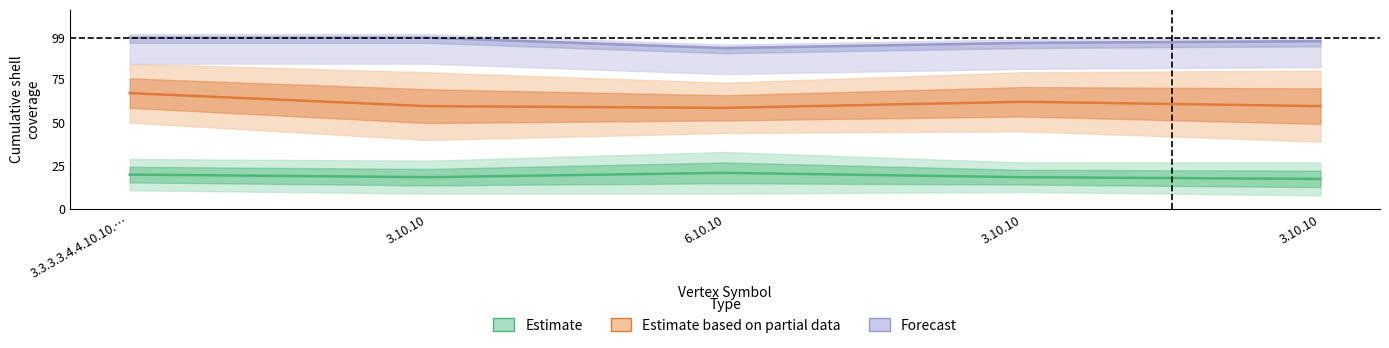

The value of cs10 mid at 3.10.10 is 96.0. True or false?

True